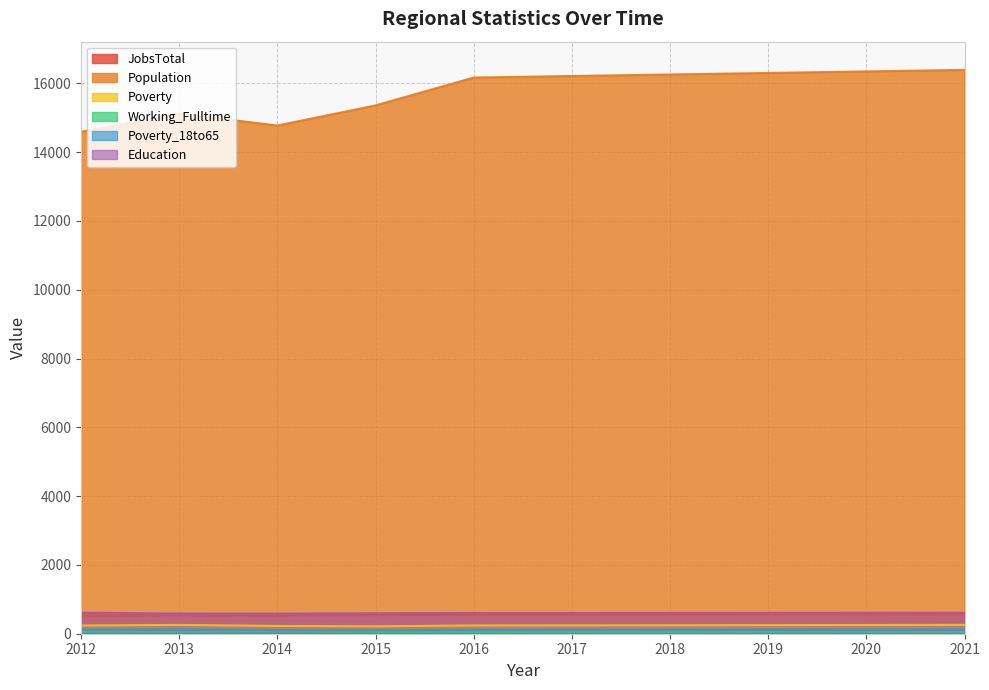

What is the value of the Population point at the 4th from the left?

15358